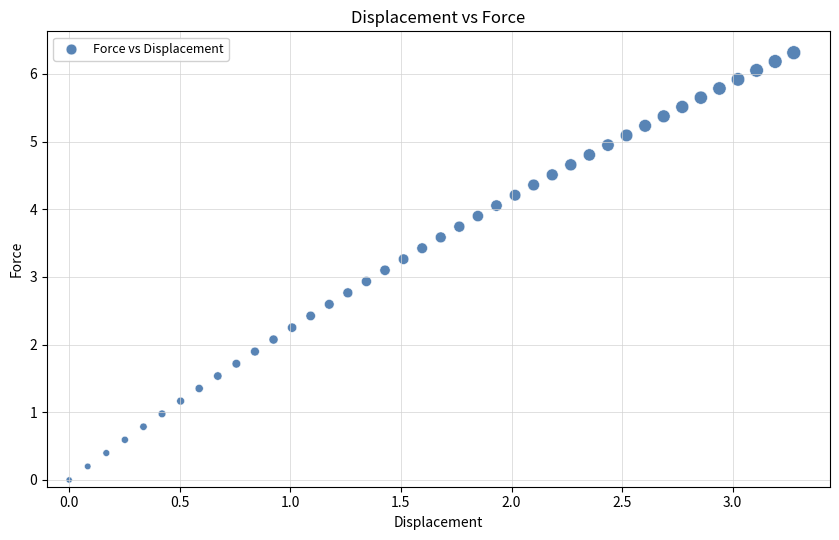

What is the range of X values (max minus min)?

3.3